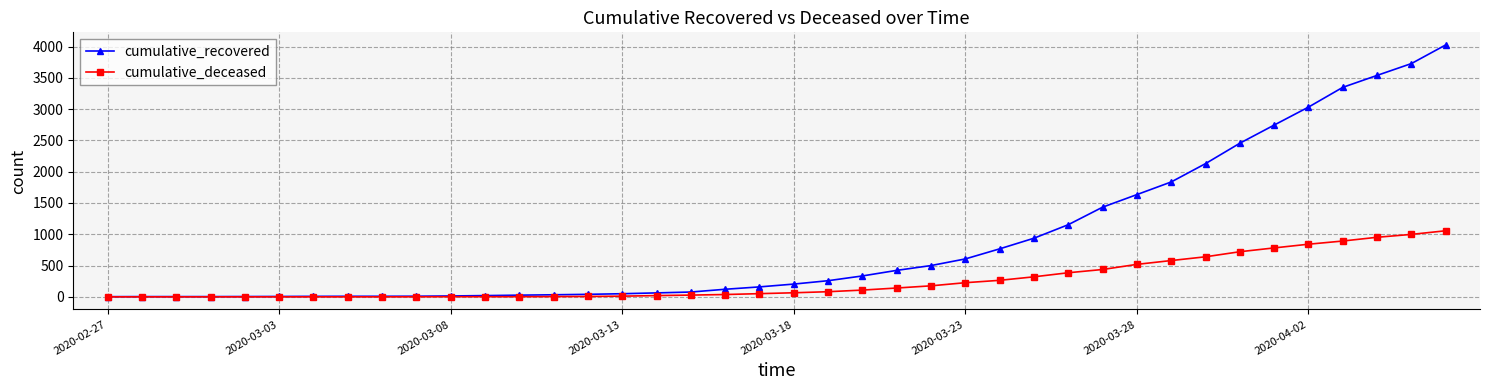

List the series in order of their overall mean, highest first.

cumulative_recovered, cumulative_deceased